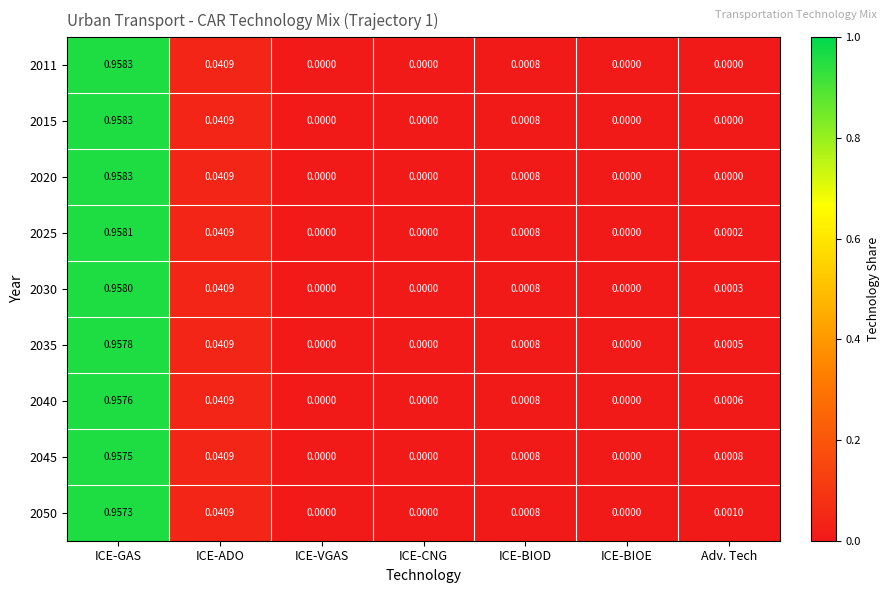

At which category is the sum across all series the highest?

ICE-GAS